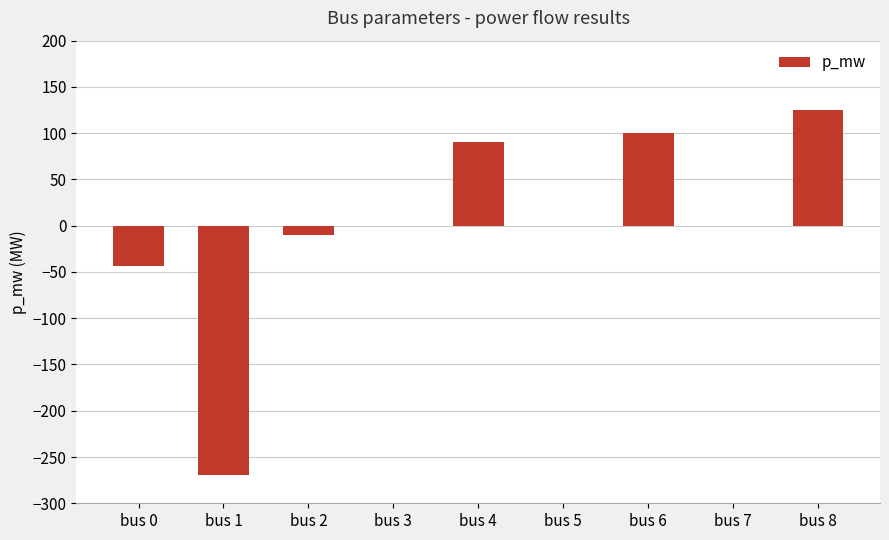

Which has a higher value, bus 3 or bus 6?

bus 6